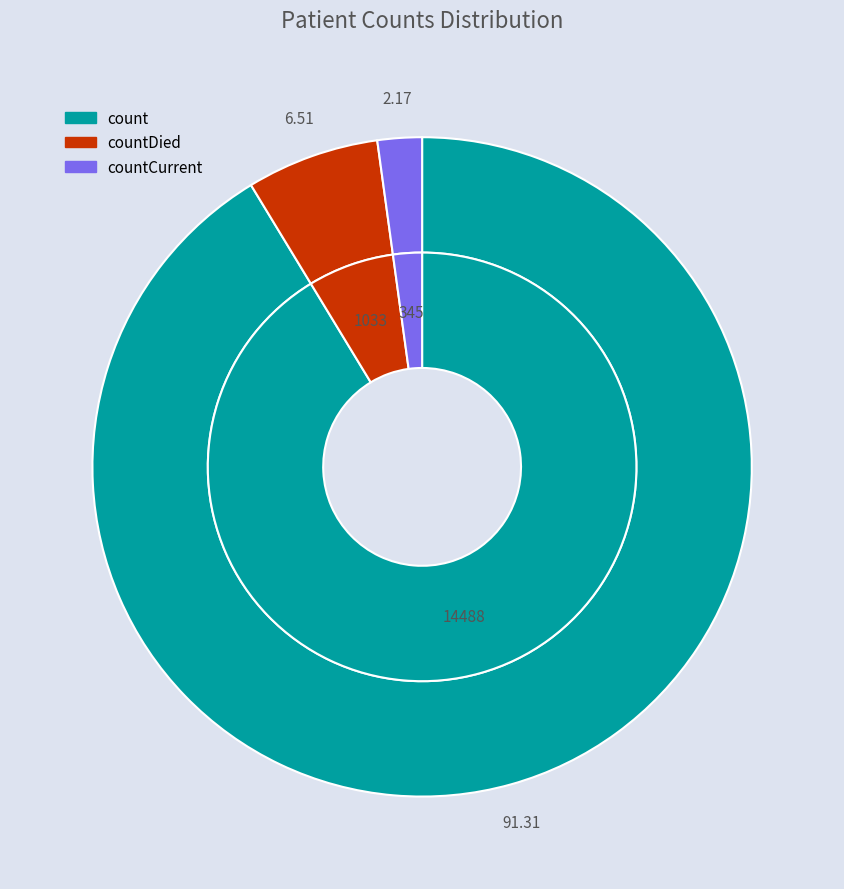

True or false: countDied accounts for 7% of the total.

True